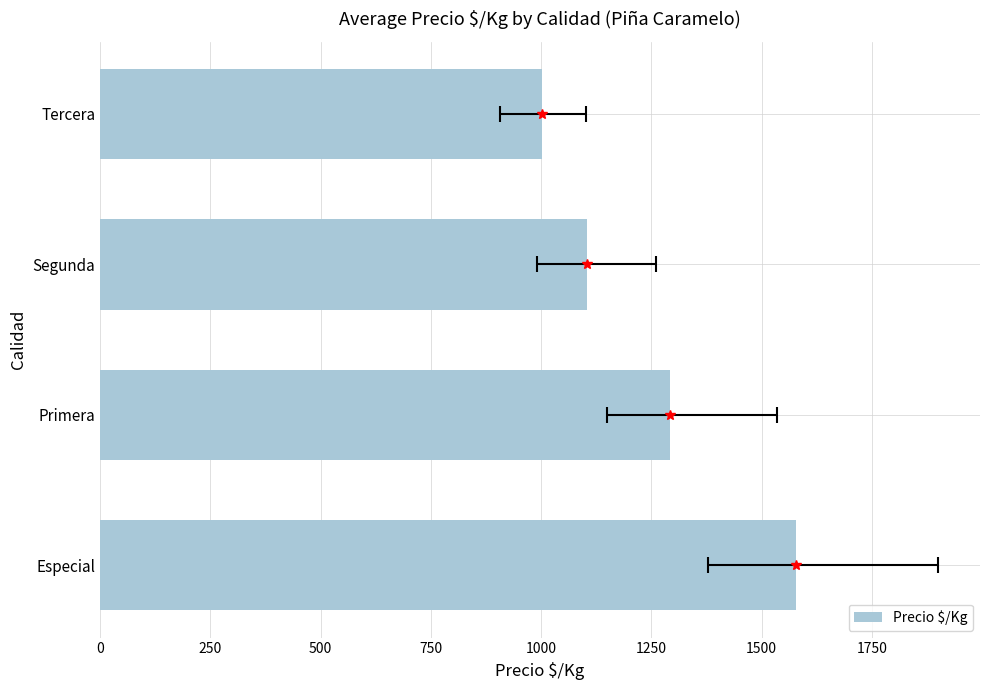

What is the ratio of the value at Segunda to the value at Primera?

0.9